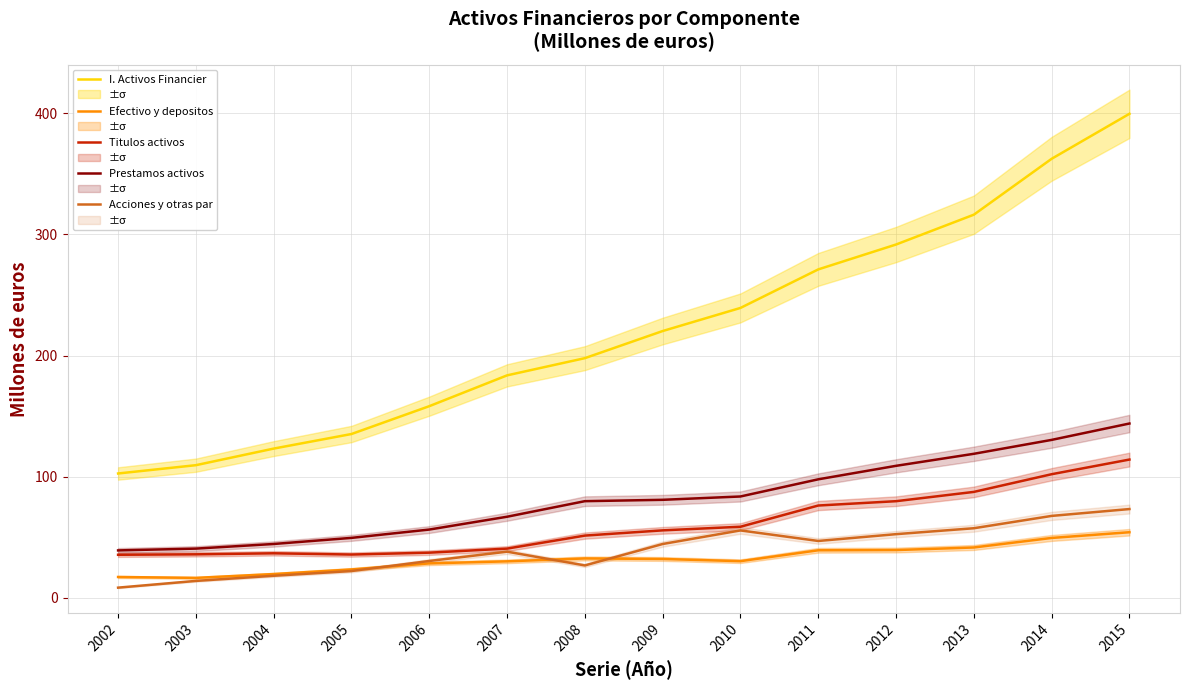

True or false: Titulos activos and Prestamos activos cross at least once.

False